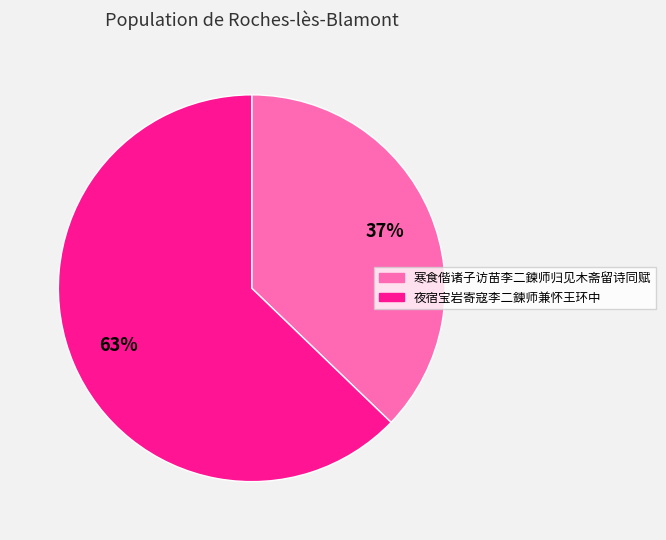

What is the smallest slice in the pie chart?

寒食偕诸子访苗李二鍊师归见木斋留诗同赋